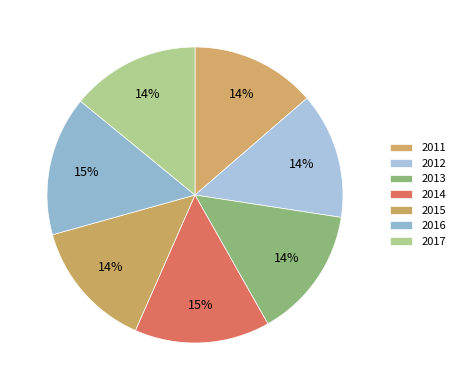

How many slices are in this pie chart?

7